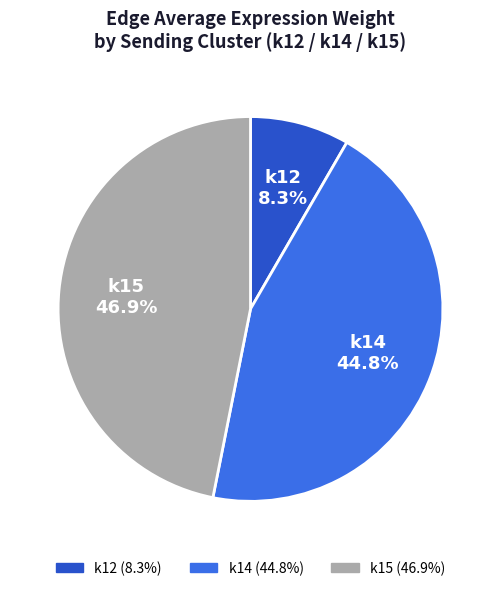

Which category has the biggest portion of the pie?

k15